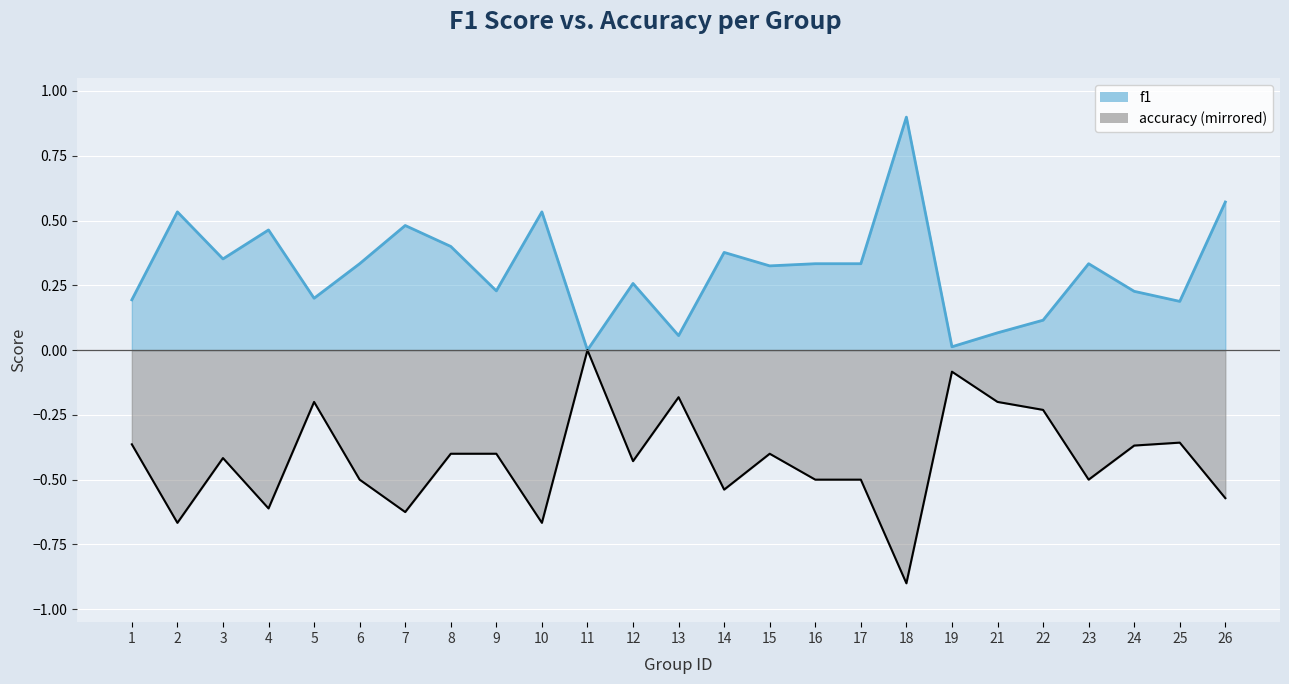

Rank the series by their average value, from highest to lowest.

f1, accuracy